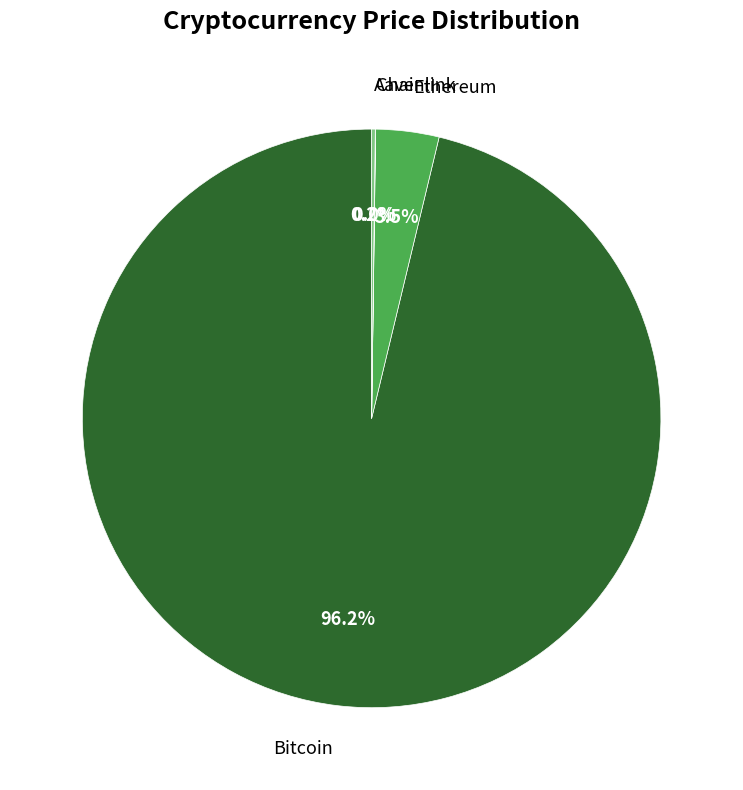

Is there a majority slice in this chart?

Yes